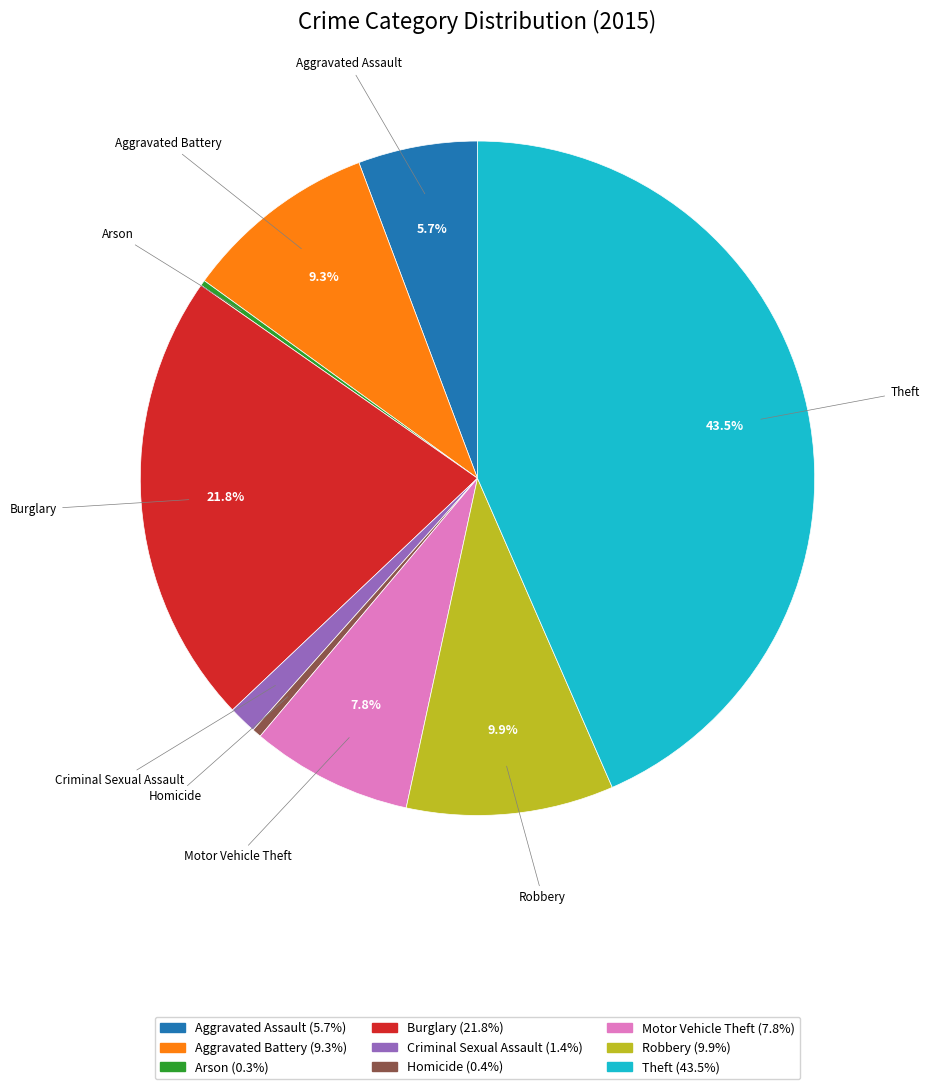

True or false: Criminal Sexual Assault accounts for 11% of the total.

False